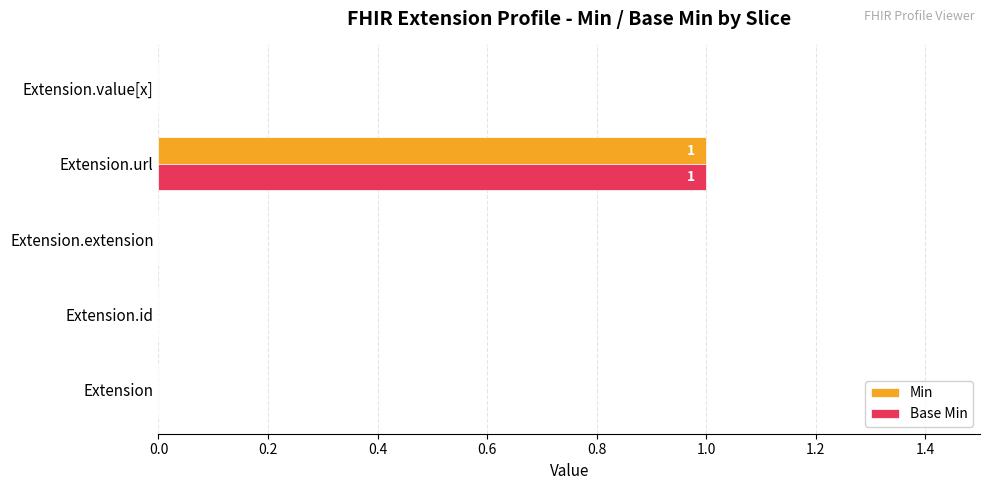

The Min series shows 0 at Extension.url. True or false?

False